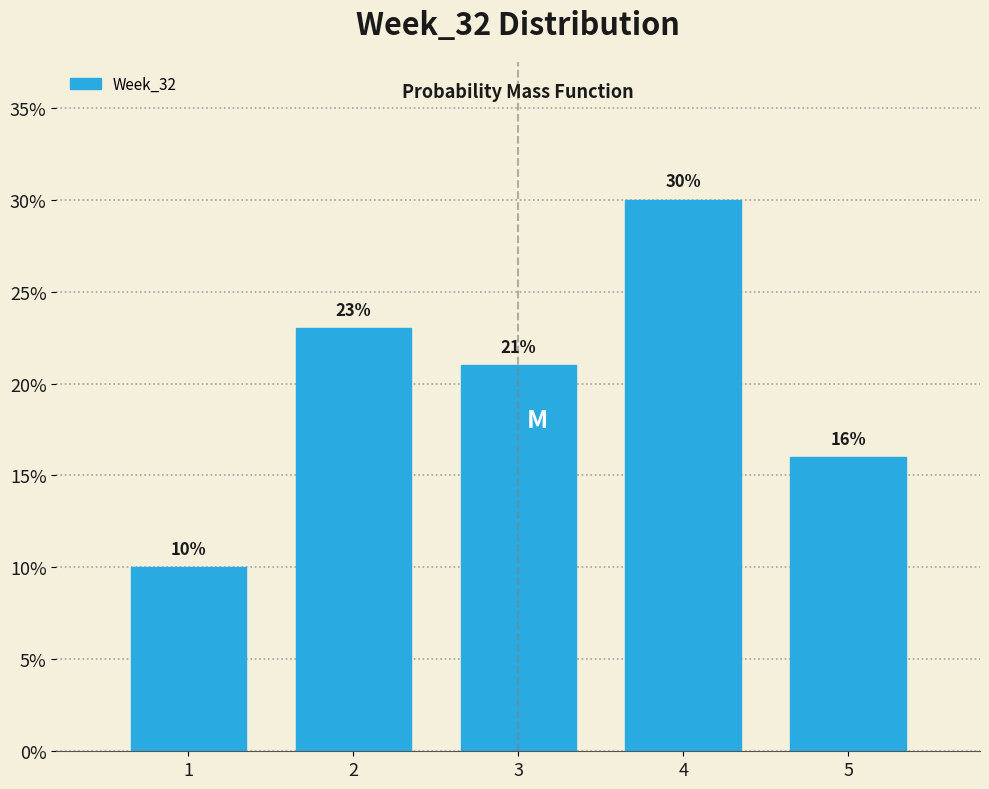

Reading left to right, transcribe this chart: for each bar, give the range it covers on the x-axis and its height.

0.5 to 1.5: 10
1.5 to 2.5: 23
2.5 to 3.5: 21
3.5 to 4.5: 30
4.5 to 5.5: 16